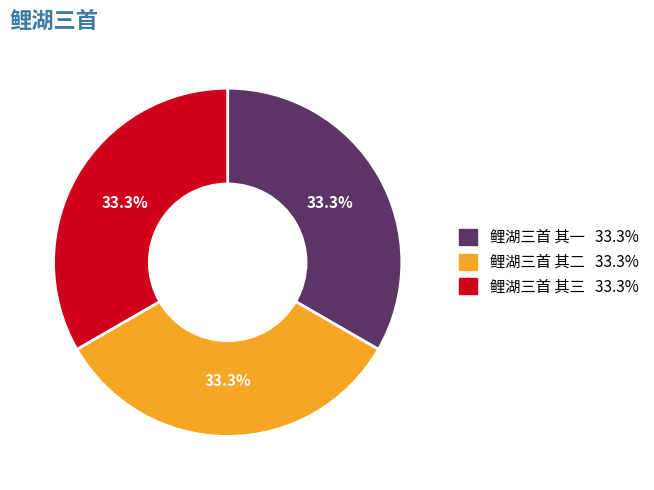

Combined, do 鲤湖三首 其二 and 鲤湖三首 其三 account for over 50%?

Yes